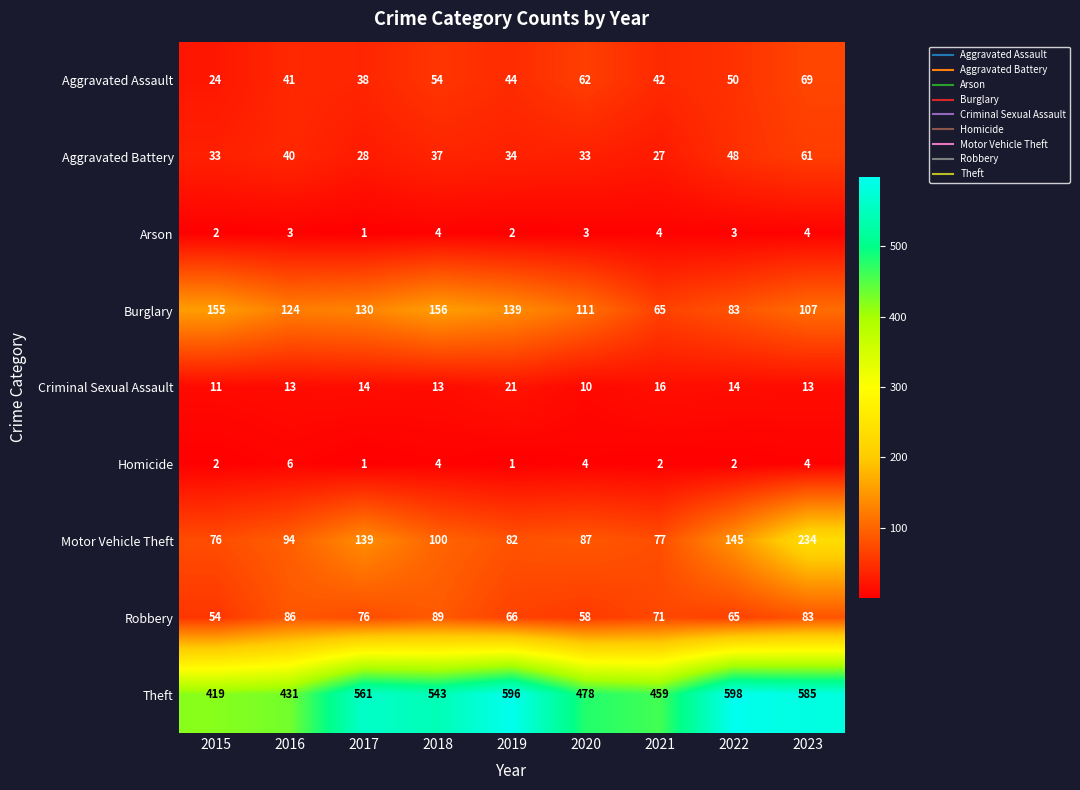

What is the difference between the highest and lowest values at 2022?

596